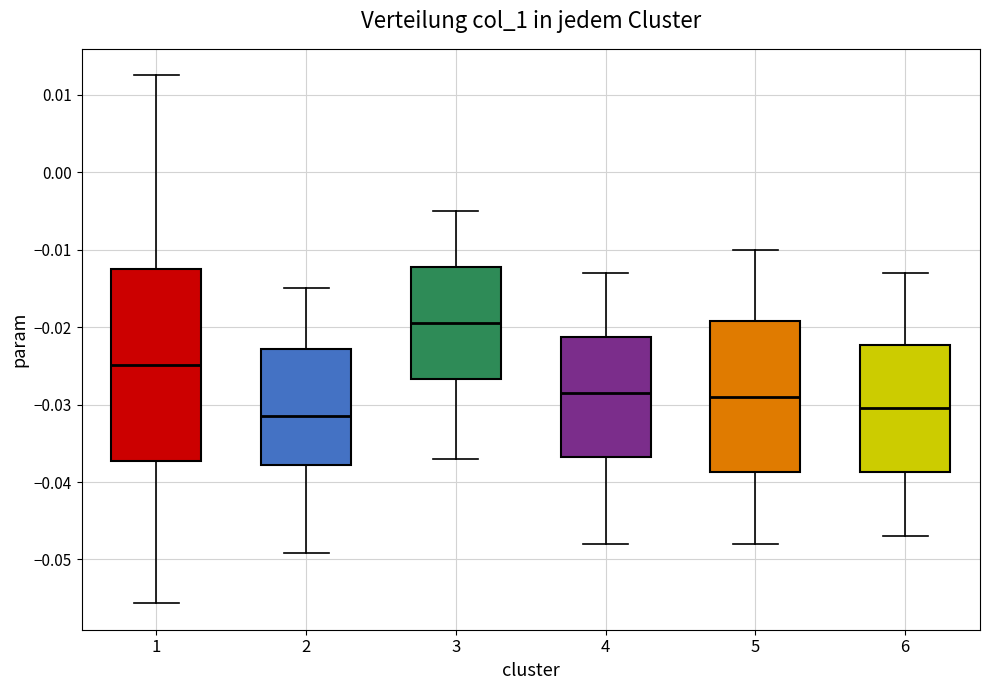

Comparing the boxes themselves (not the whiskers), which one is the tallest?

1